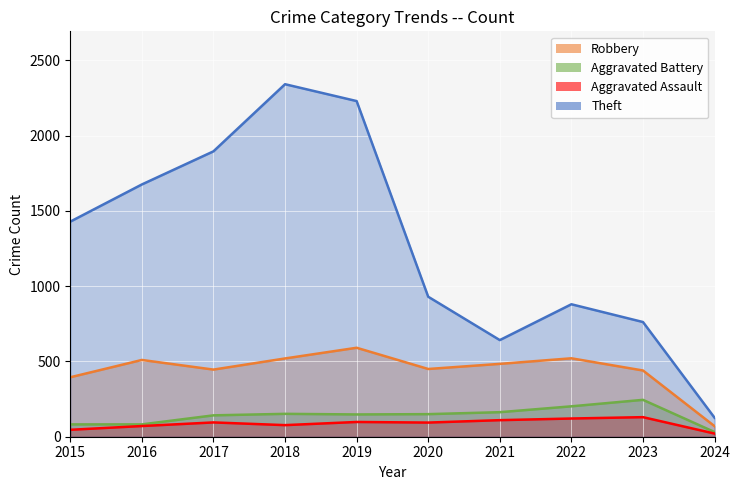

What is the lowest value of the Theft series?

126